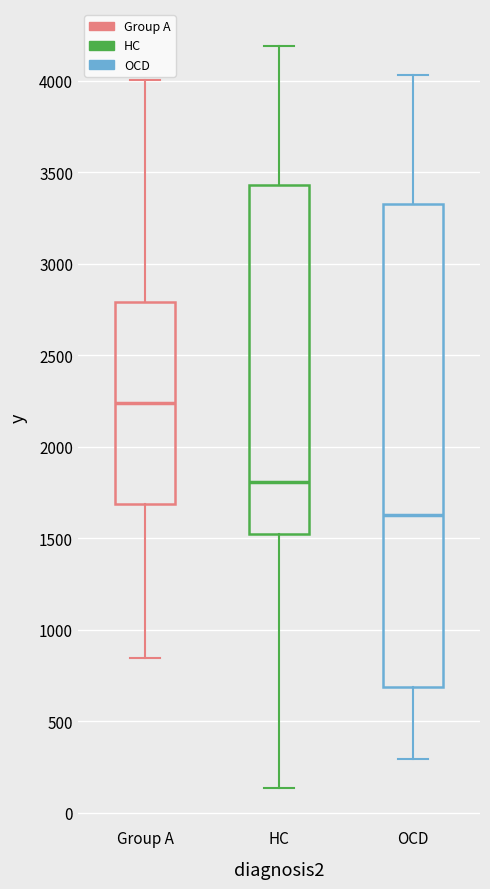

Which box is the tallest, from its lower edge to its upper edge?

OCD